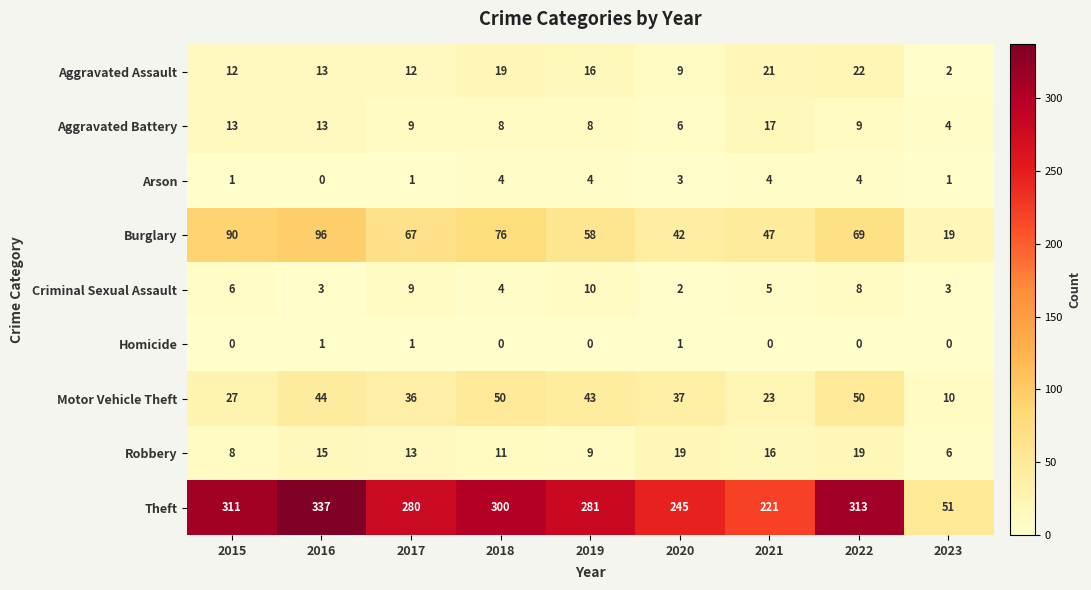

Rank the series at 2015 from lowest to highest value.

Homicide, Arson, Criminal Sexual Assault, Robbery, Aggravated Assault, Aggravated Battery, Motor Vehicle Theft, Burglary, Theft